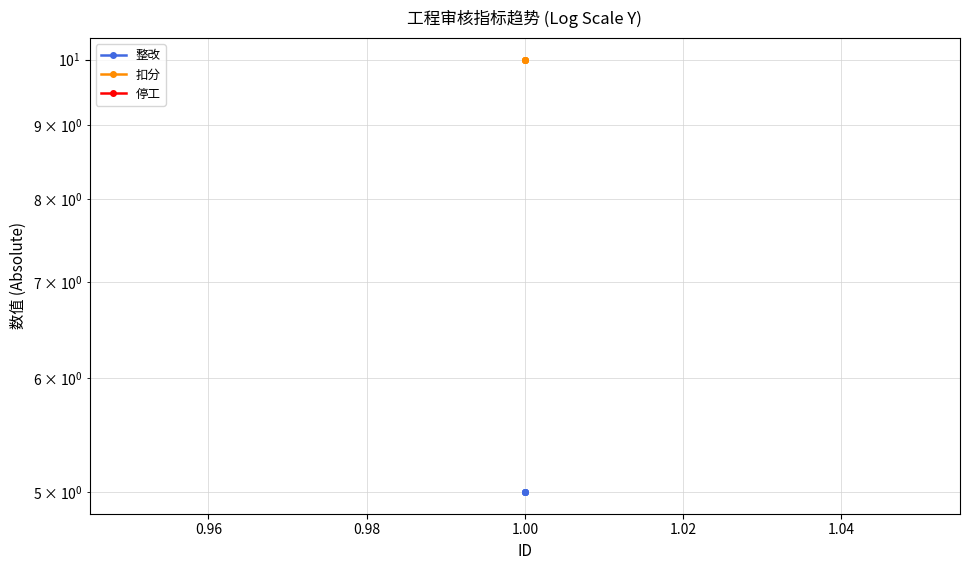

True or false: 停工 and 扣分 cross at least once.

False